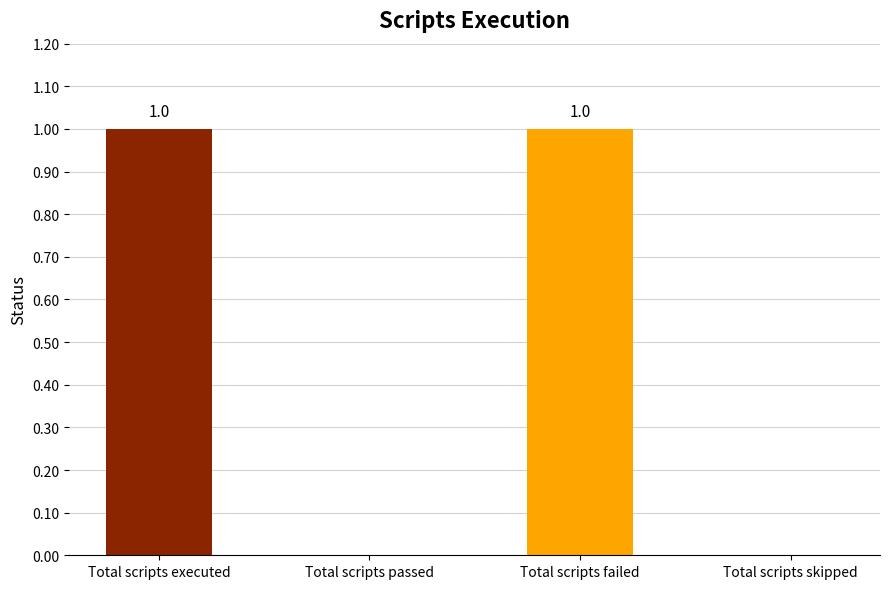

True or false: the data shows 1 at Total scripts executed.

True